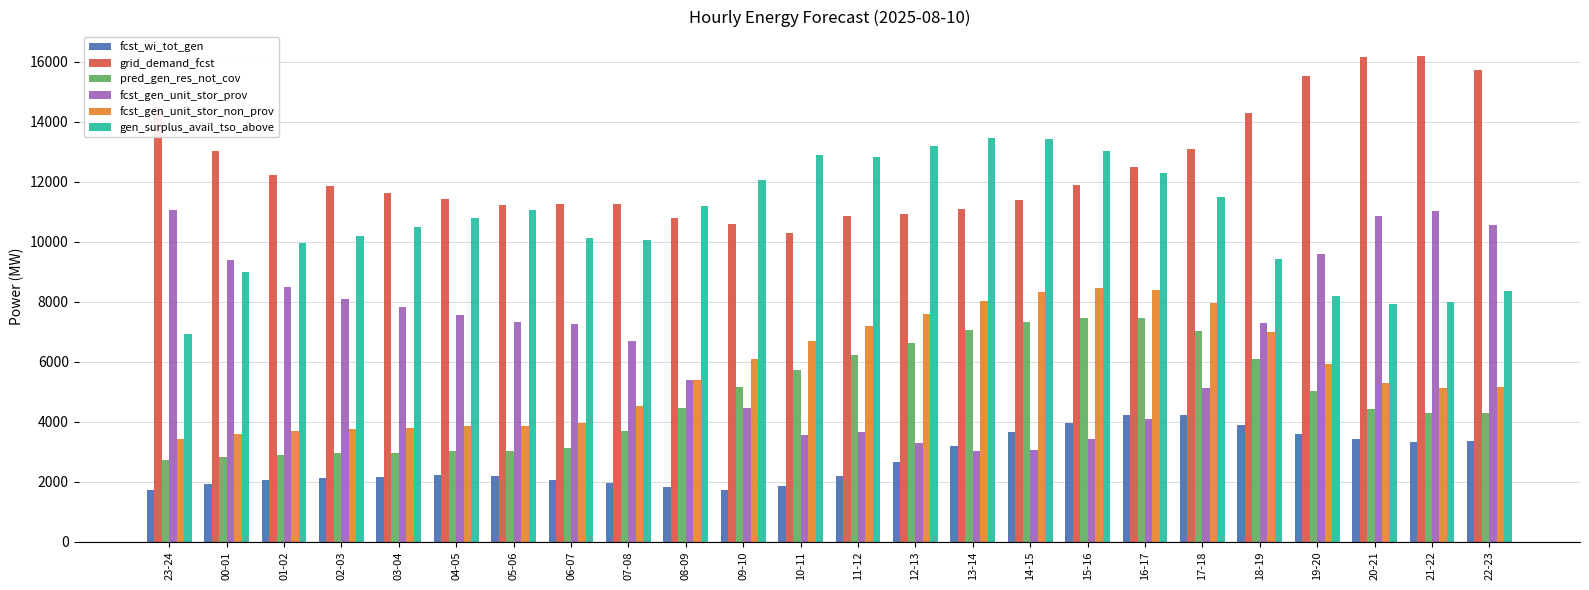

True or false: fcst_gen_unit_stor_prov has a value of 2160 at 17-18.

False